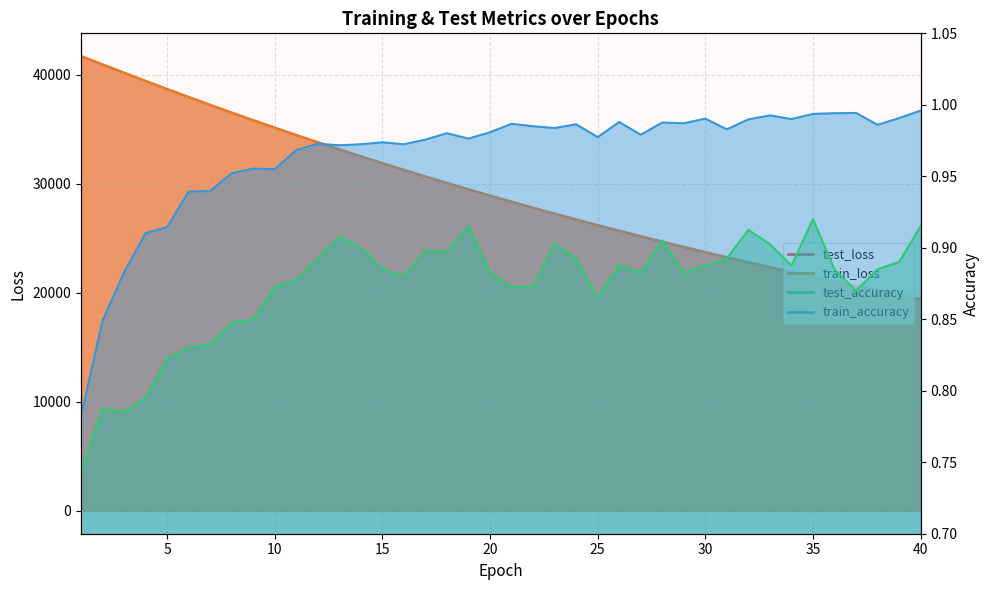

True or false: train_loss and test_accuracy intersect in this chart.

False